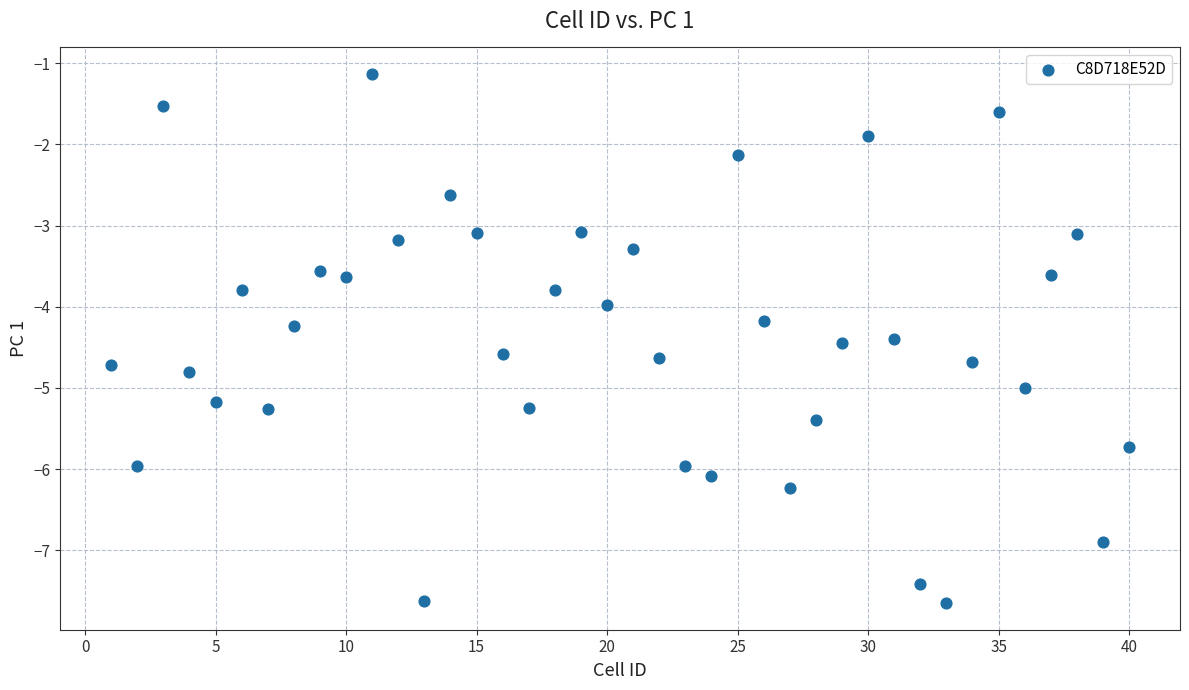

What is the range of Y values (max minus min)?

6.5